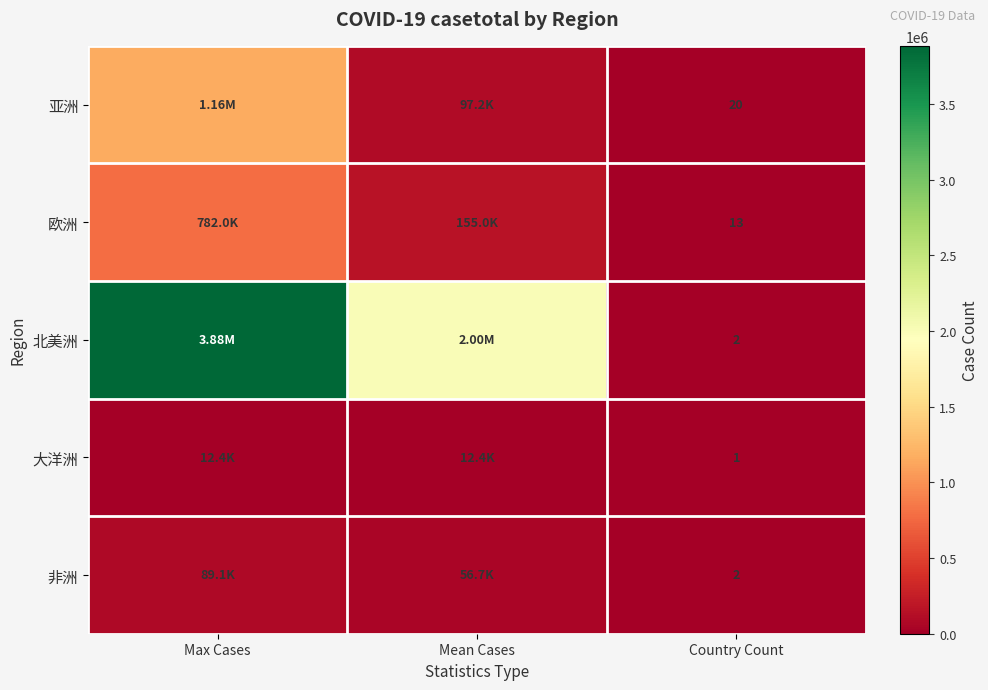

How many data points does each series have?

3